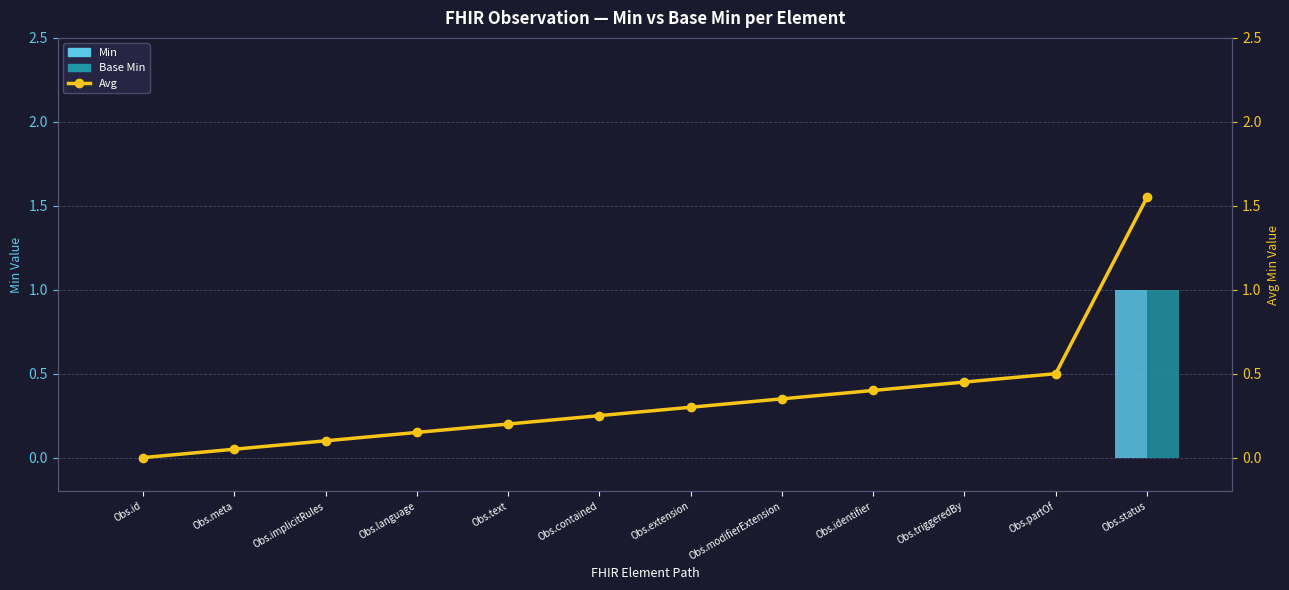

Where is Base Min nearest to the value 0?

Obs.id